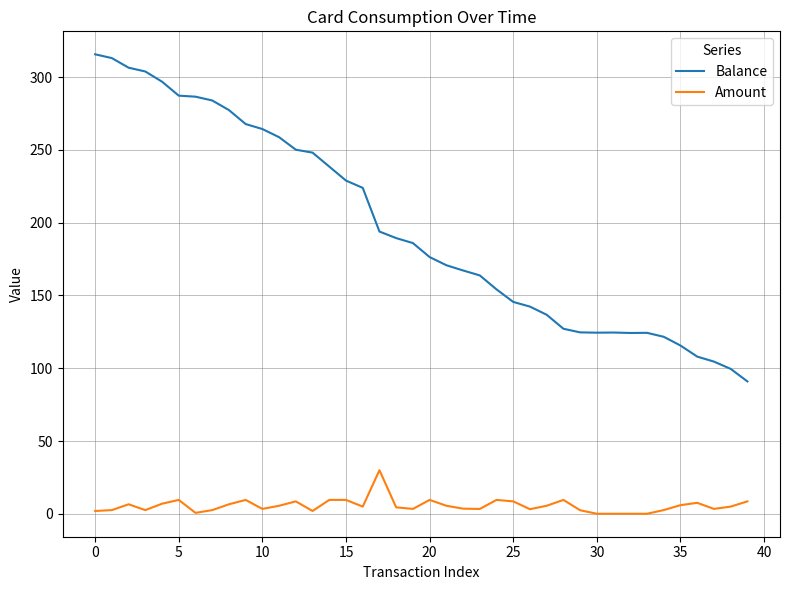

What is the difference between the maximum and minimum values in the Amount series?

29.9